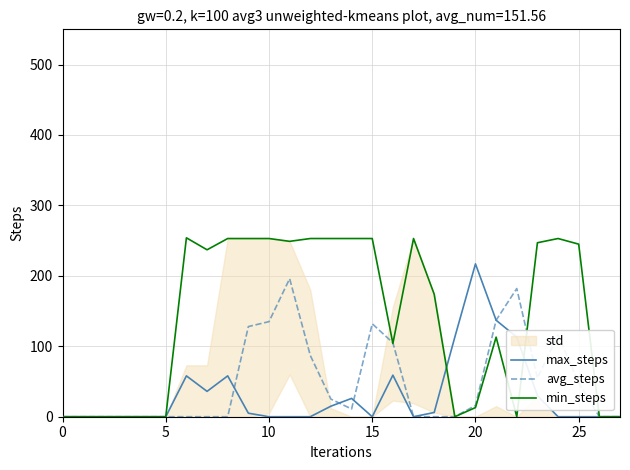

What is the label of the 13th point from the left?

12